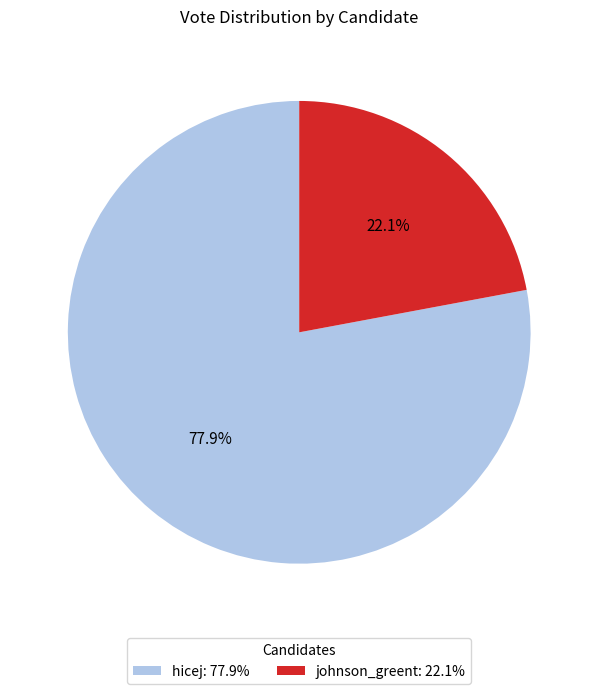

To the nearest percent, what percentage of the pie is johnson_greent?

22%